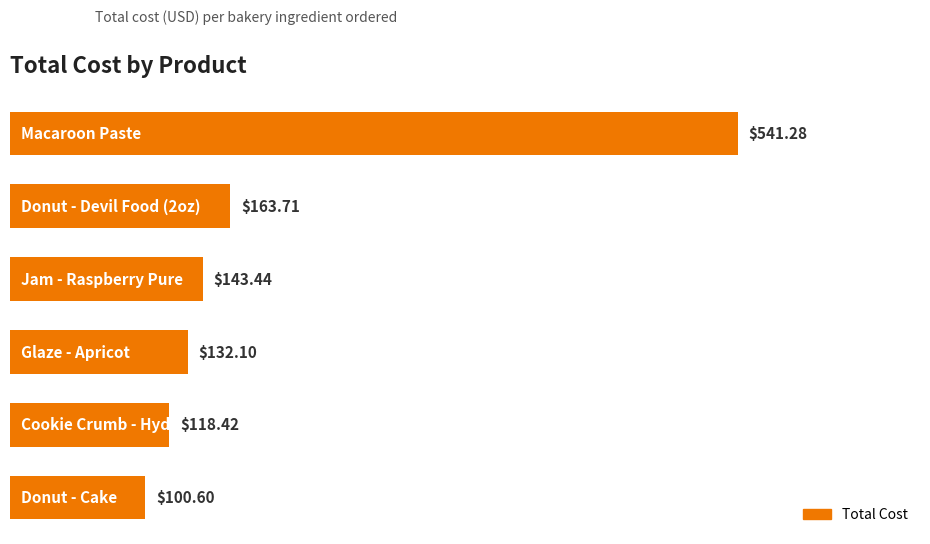

What is the difference between the second highest and minimum values?

63.1